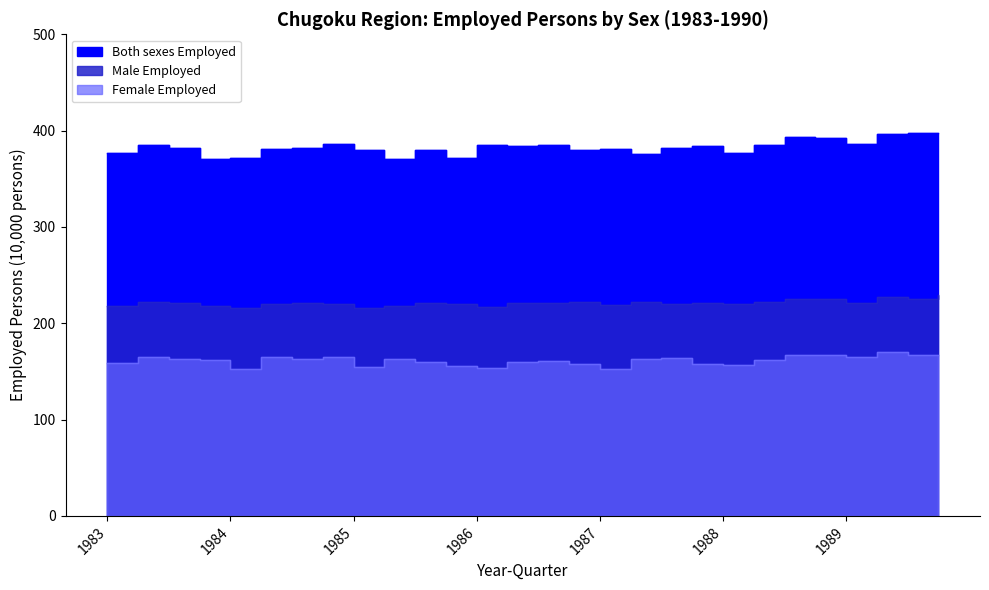

What is the maximum value shown in the chart?

397